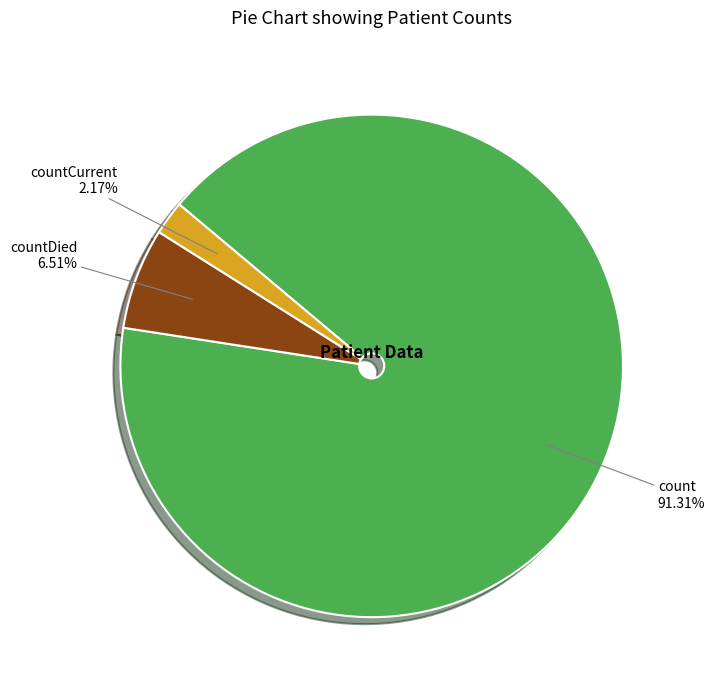

Rank the categories by value from lowest to highest.

countCurrent, countDied, count